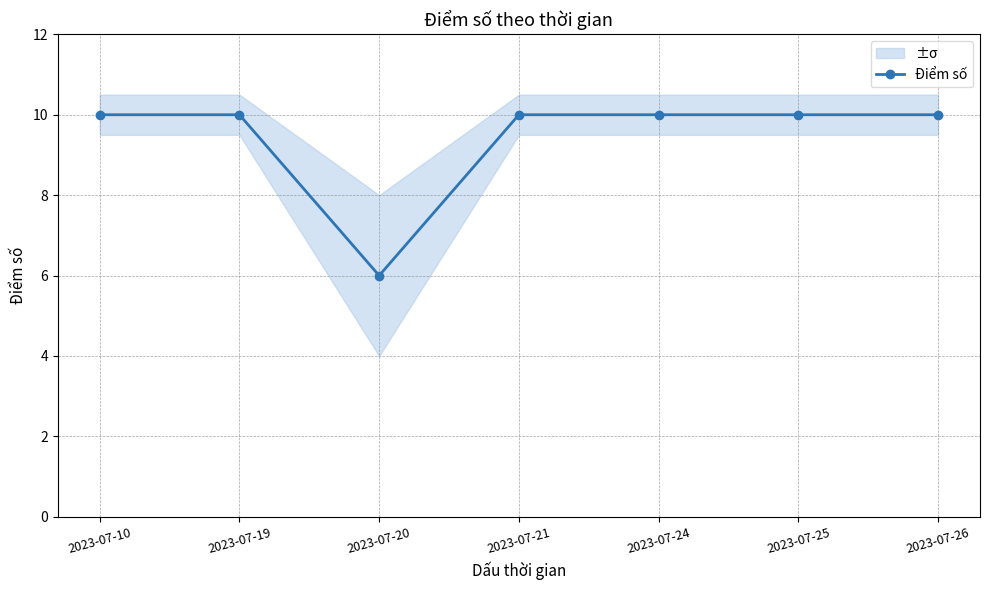

Reading left to right, extract all data points from this chart.

2023-07-10=10	2023-07-19=10	2023-07-20=6	2023-07-21=10	2023-07-24=10	2023-07-25=10	2023-07-26=10